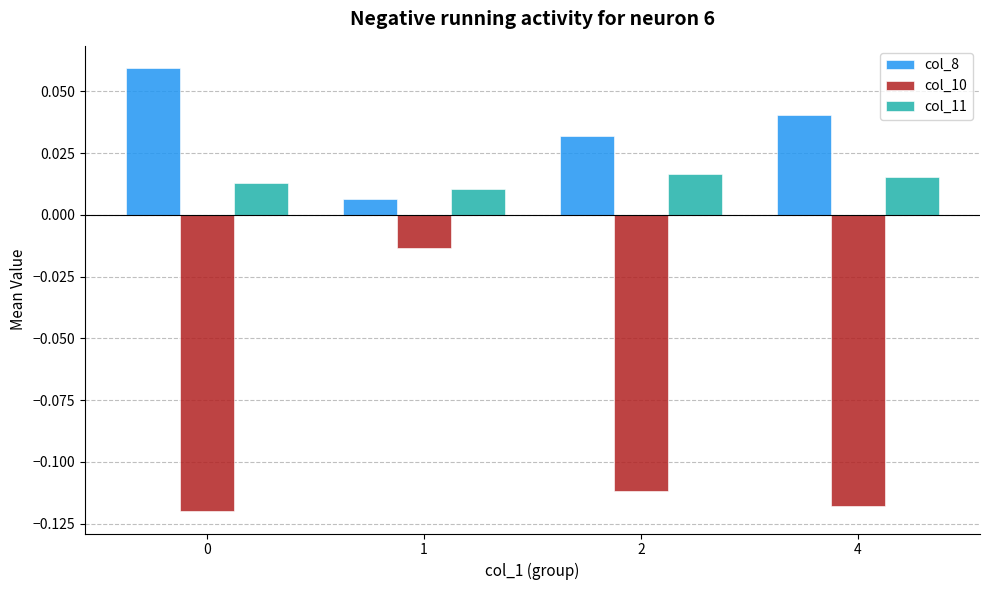

Is the value of col_8 at 0 greater than the value of col_10 at 0?

Yes